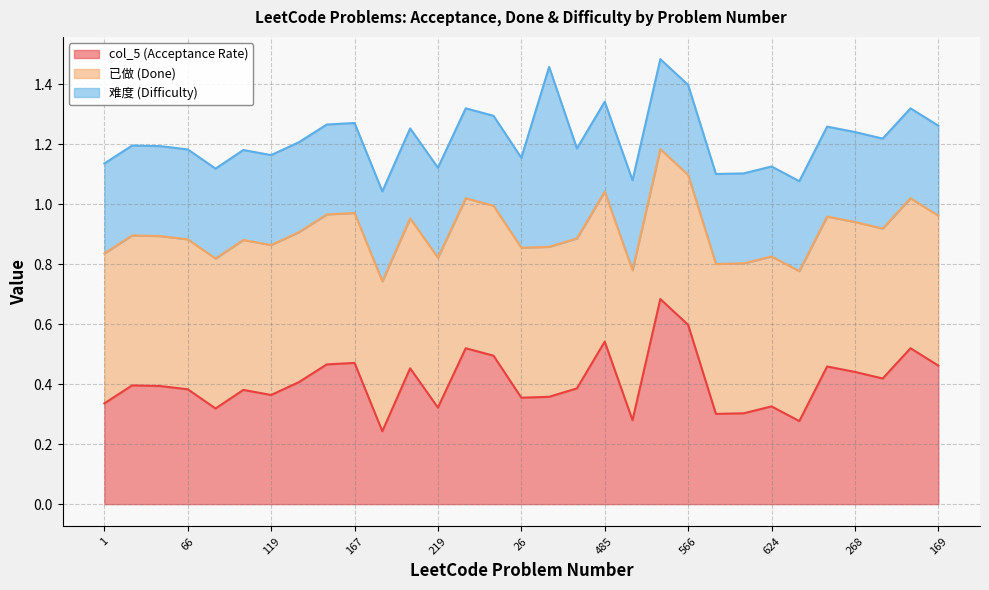

Is it true that col_5 (Acceptance Rate) equals 0.6 at 26?

False